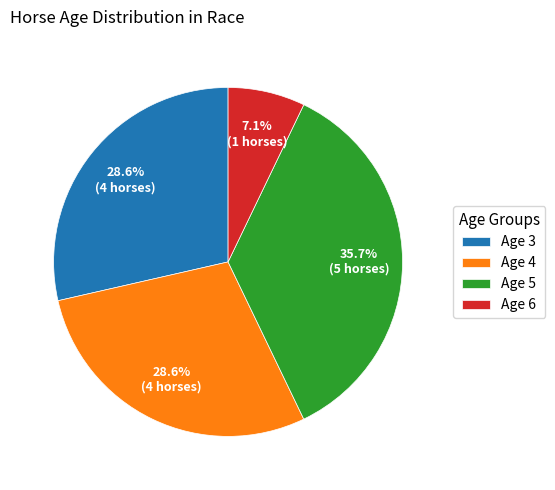

What percentage do Age 4 and Age 6 together represent?

35.7%